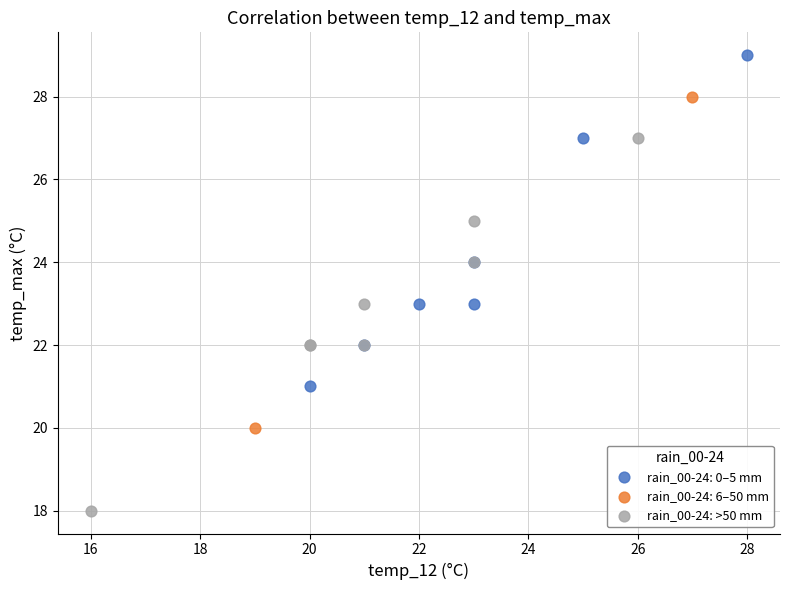

What are all the series names shown in the legend?

rain_00-24: 0–5 mm, rain_00-24: 6–50 mm, rain_00-24: >50 mm